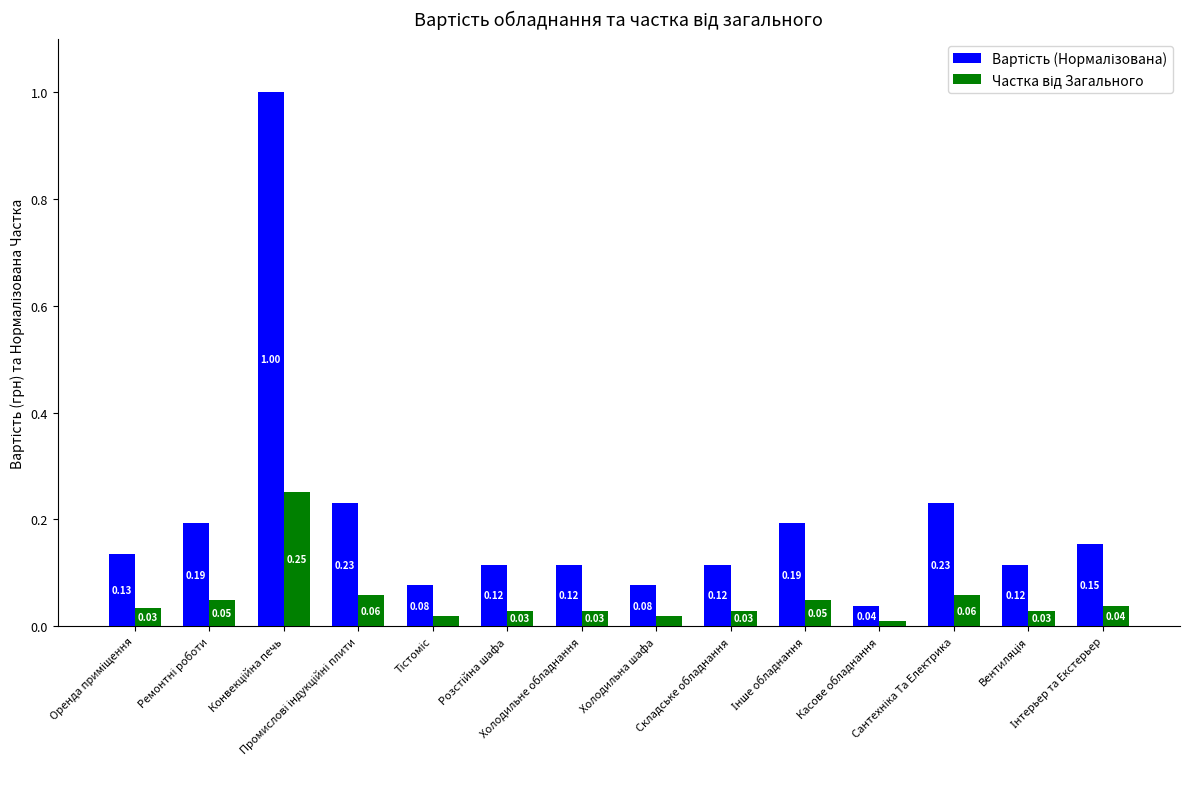

What is the label of the 10th bar from the left?

Інше обладнання